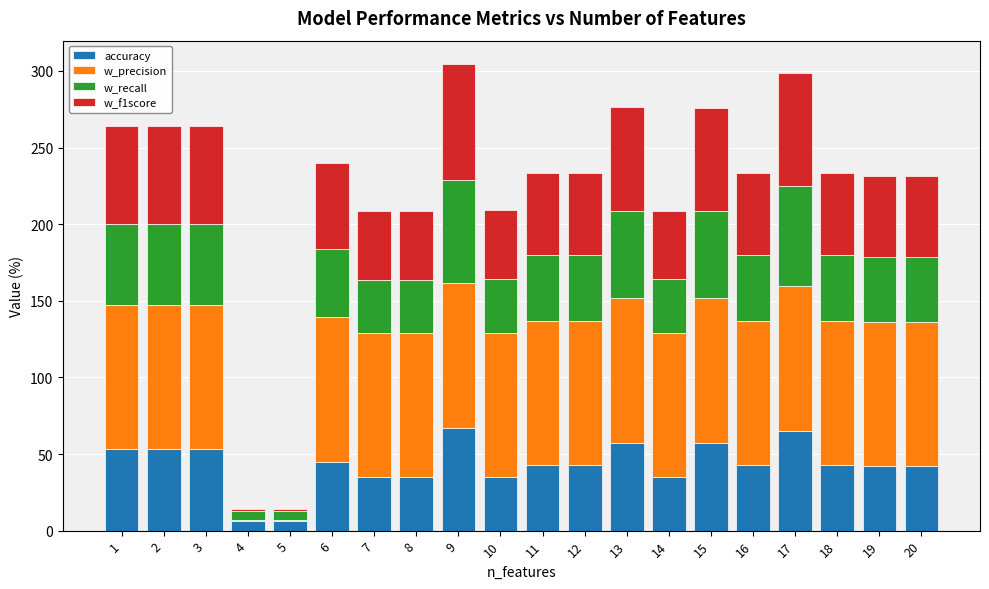

At which label does accuracy first exceed 42?

1